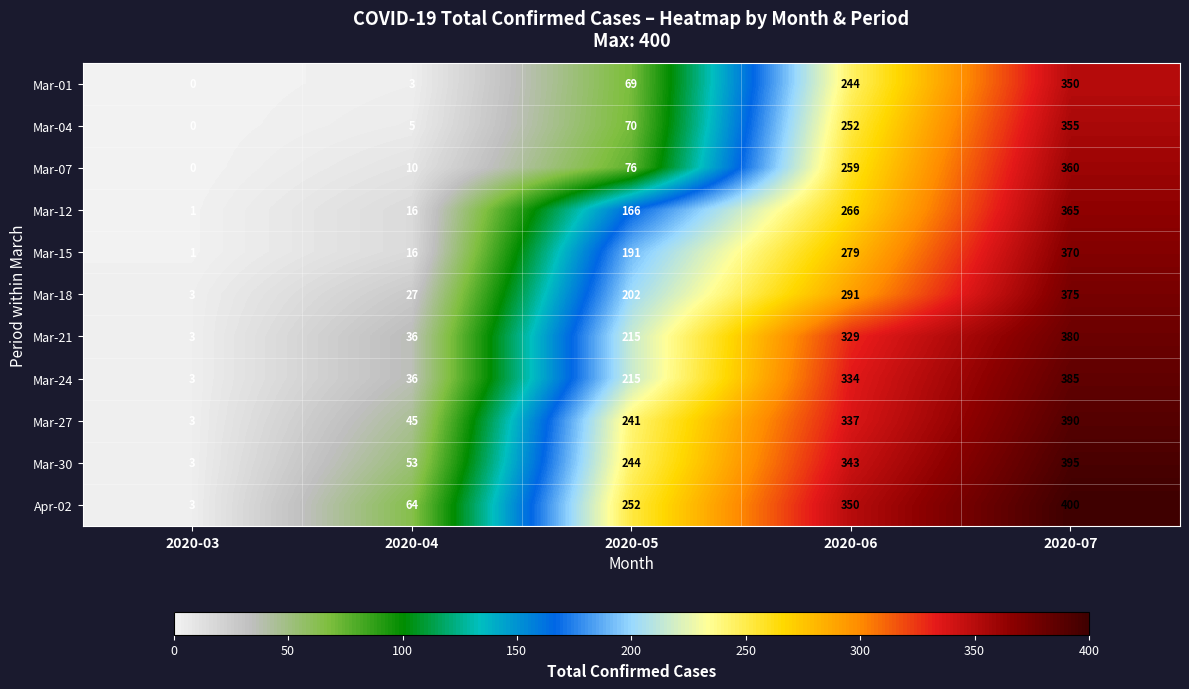

At which label is Mar-18 closest to 189?

2020-05